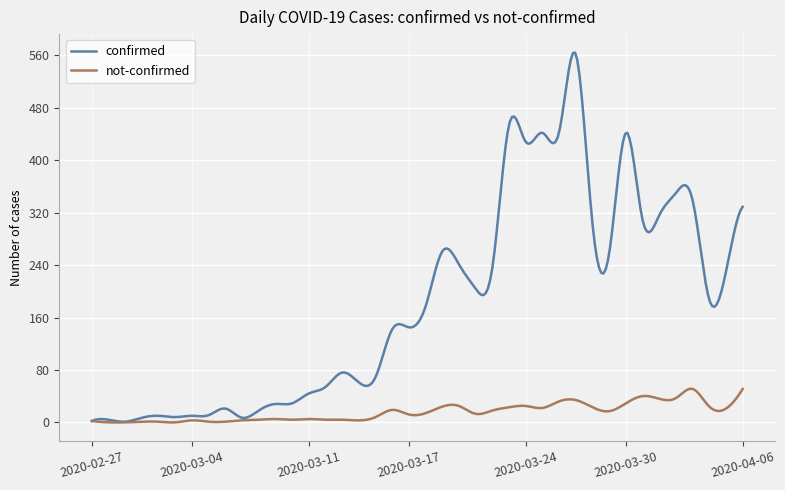

Which series has the widest spread of values?

confirmed